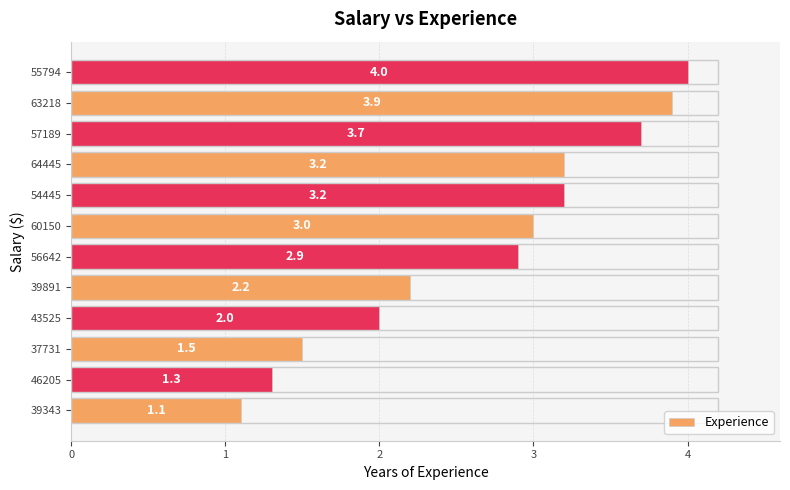

How many distinct data groups are displayed?

1